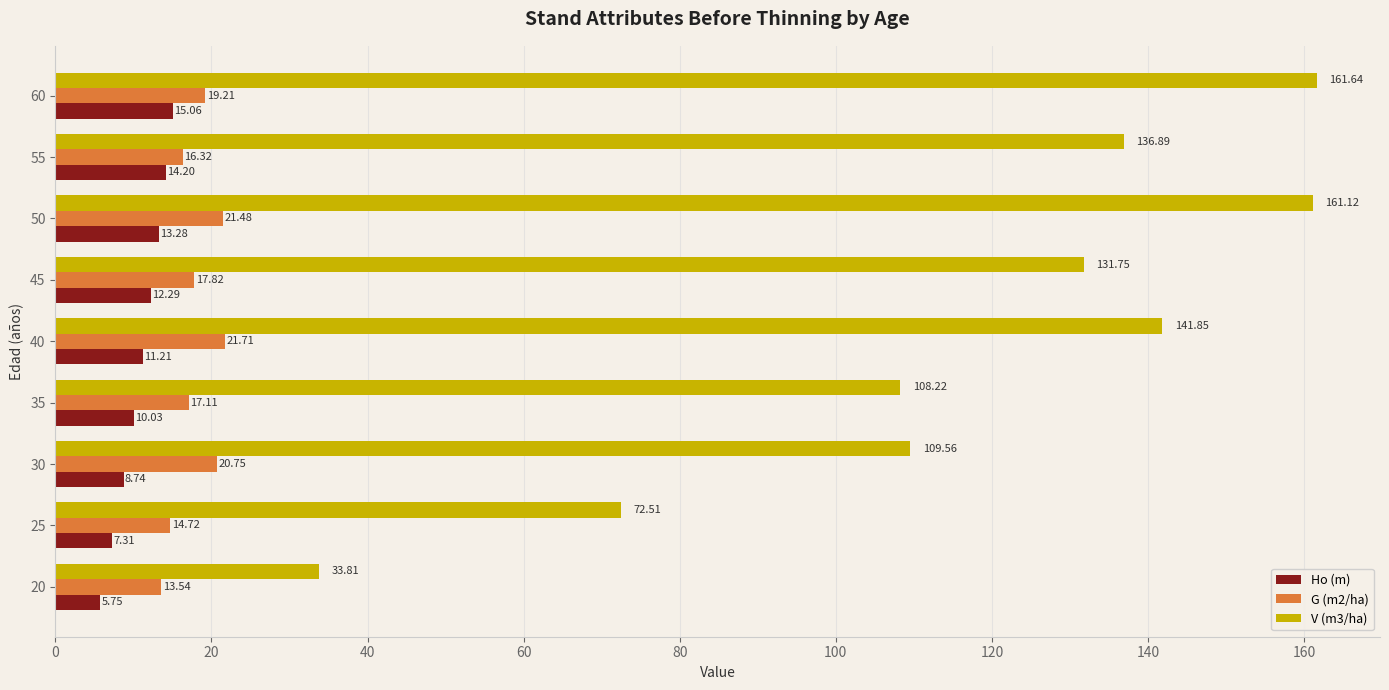

Which series has the largest range (max minus min)?

V (m3/ha)